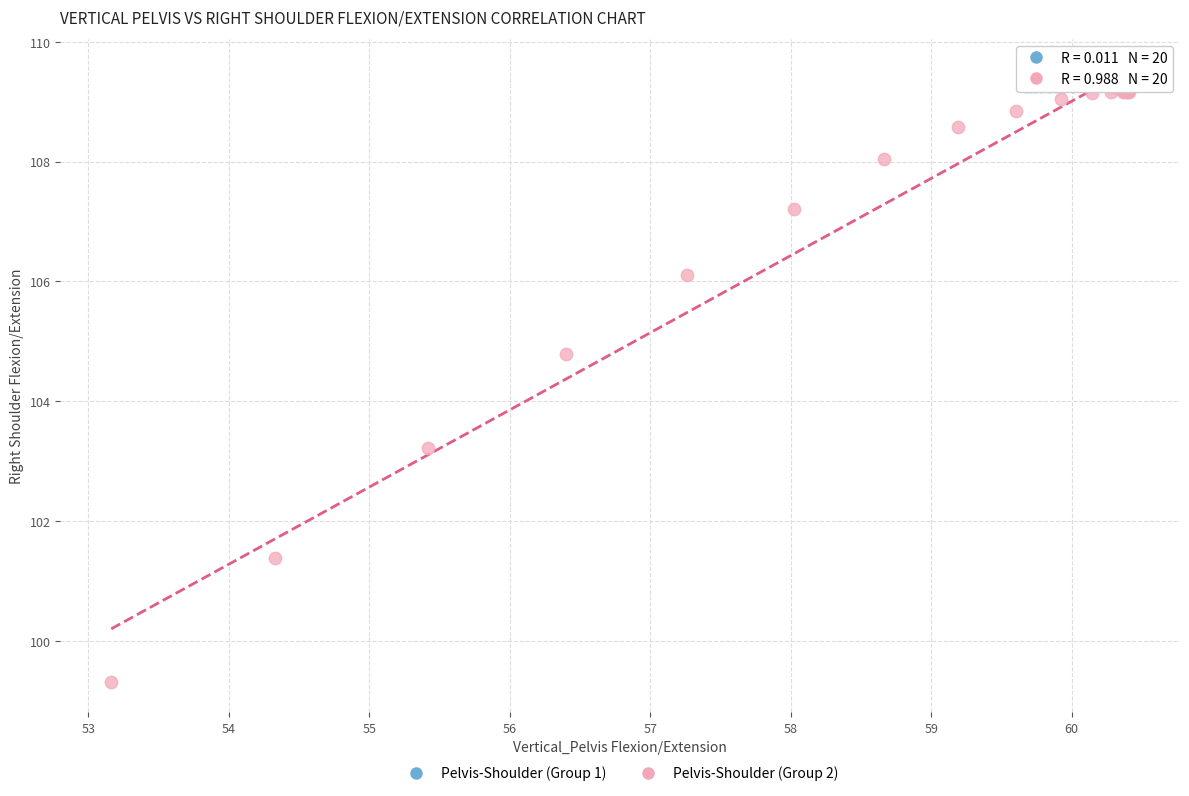

Which series has the largest Y range (max minus min)?

Pelvis-Shoulder (Group 2)